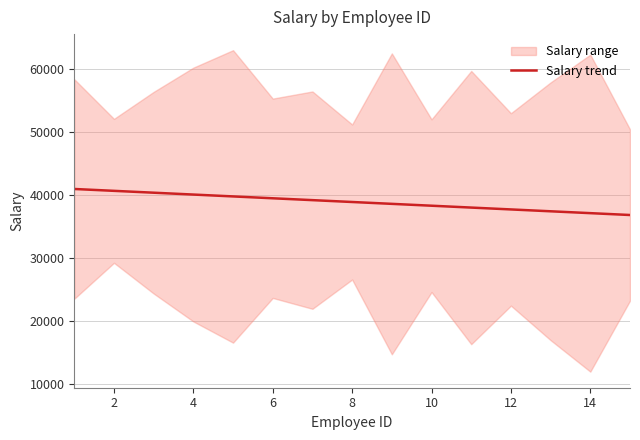

Reading right to left, list all the values displayed in this chart.

36824.2	37119.9	37415.5	37711.2	38006.8	38302.5	38598.1	38893.8	39189.5	39485.1	39780.8	40076.4	40372.1	40667.7	40963.4